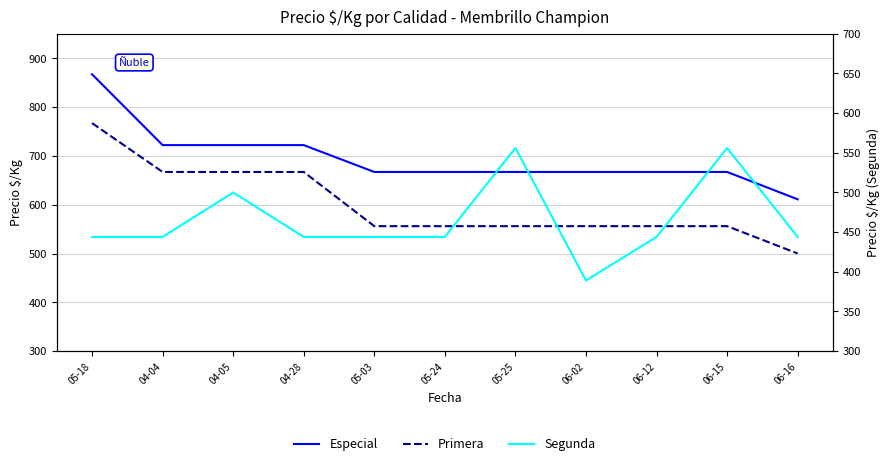

What is the maximum value shown in the chart?

867